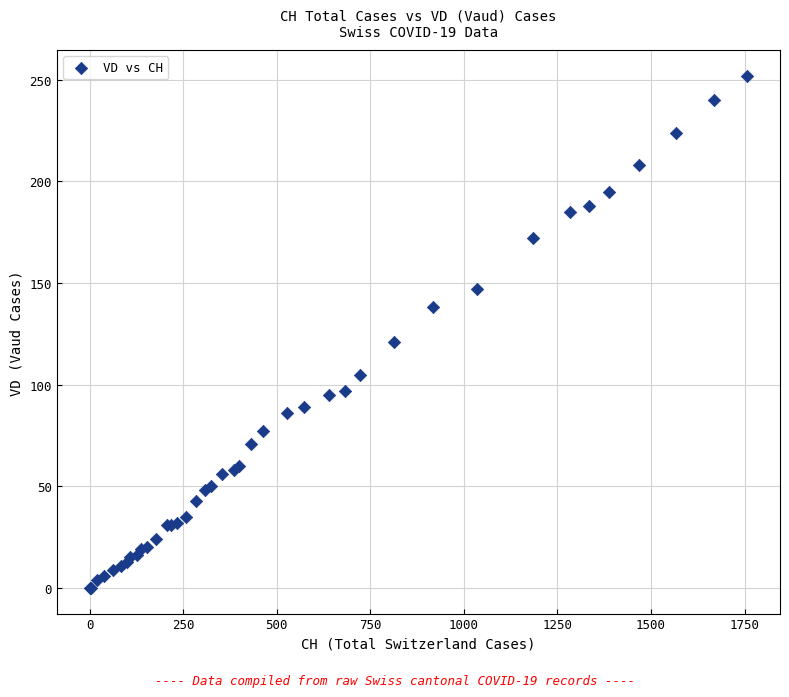

What Y value in the scatter plot is closest to 126?

121